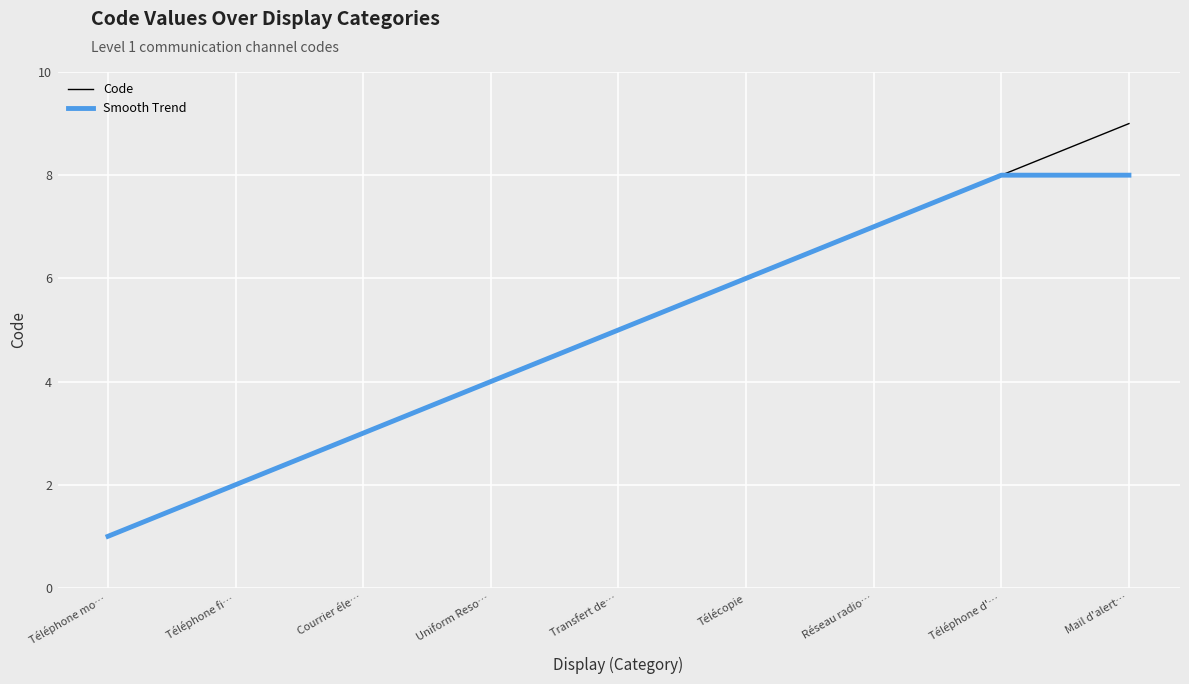

Which series has the largest total across all categories?

Code